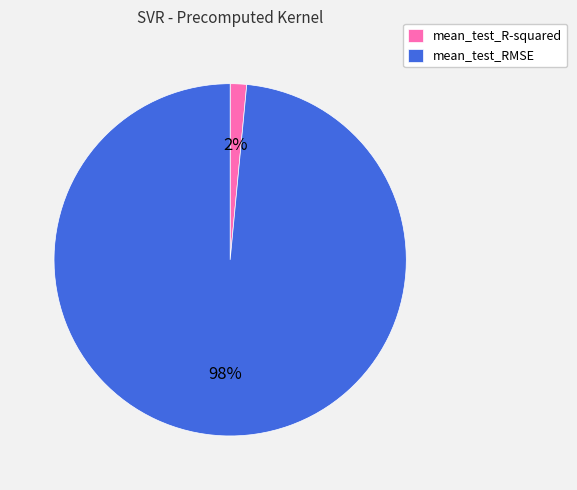

To the nearest percent, what is the average slice percentage?

50%